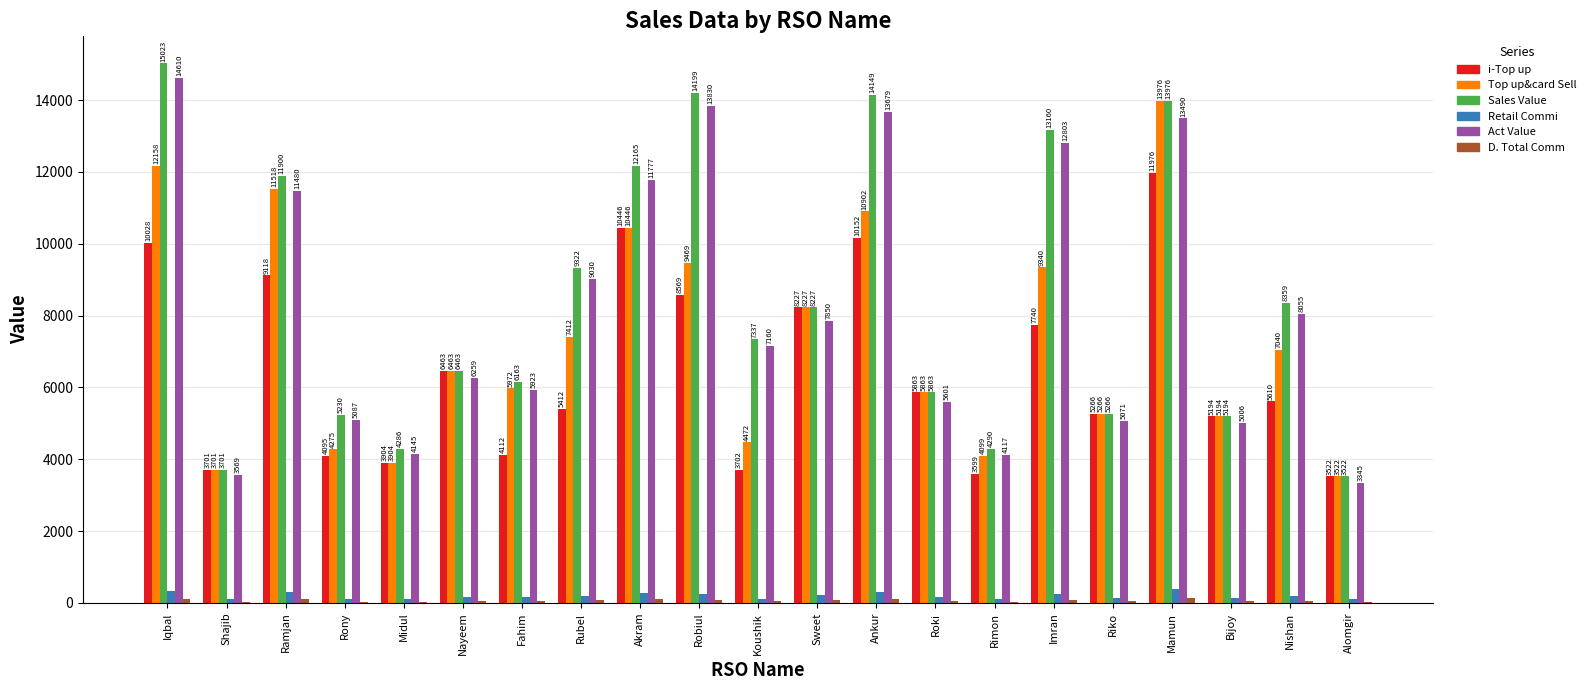

What is the highest value of the Top up&card Sell series?

13976.0